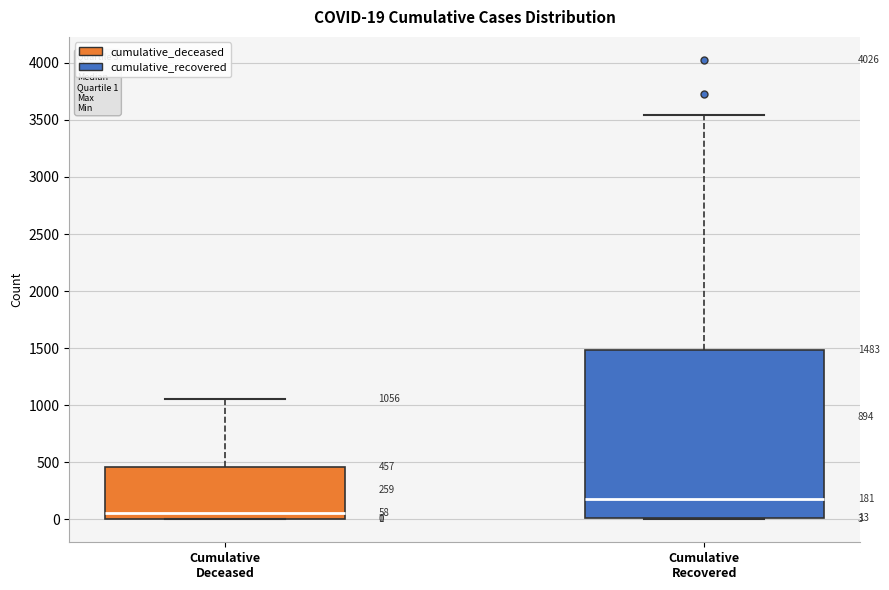

Comparing the boxes themselves (not the whiskers), which one is the tallest?

Cumulative Recovered